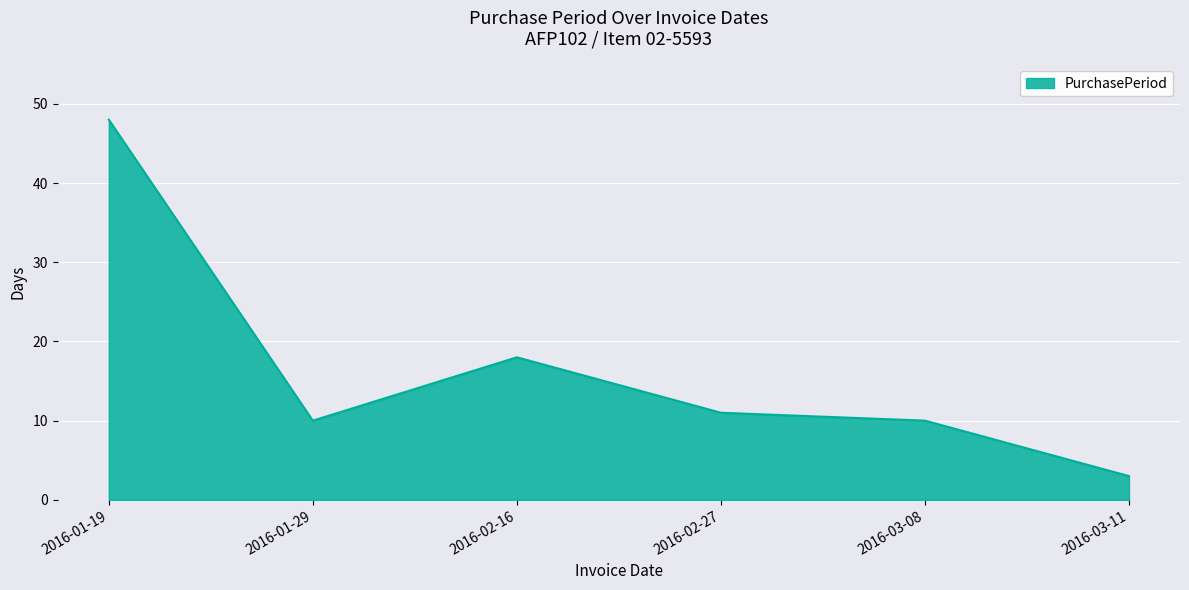

Where does the data first go above 11?

2016-01-19